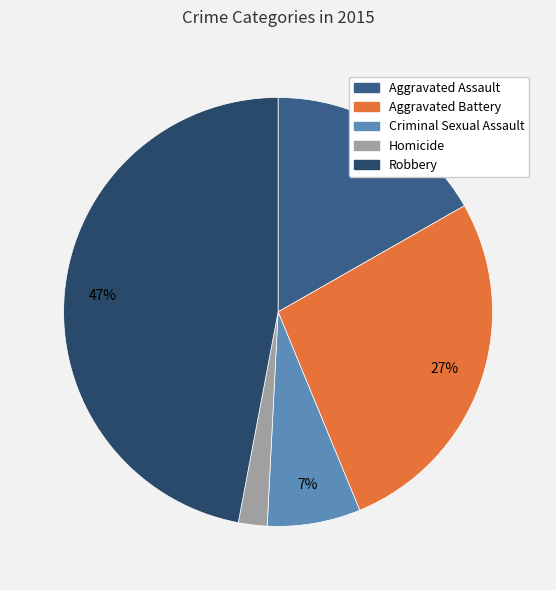

Rank the categories by value from lowest to highest.

Homicide, Criminal Sexual Assault, Aggravated Assault, Aggravated Battery, Robbery